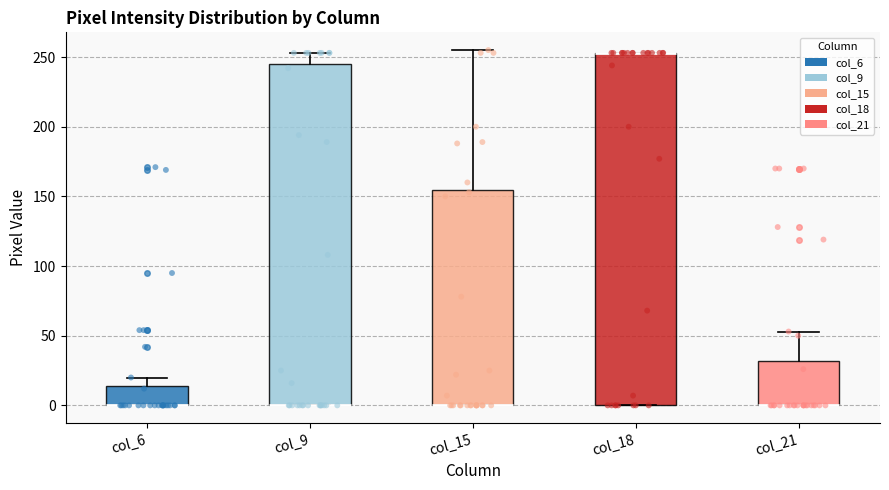

Reading left to right, read every box against the y-axis: the position of its median line, the range the box covers, and the ends of its whiskers. The values are not printed on the chart, so give them approximately, as read against the axis.

col_6: median 0 (drawn on the box's lower edge), box 0 to 15, whiskers 0 to 20
col_9: median 0 (drawn on the box's lower edge), box 0 to 245, whiskers 0 to 255
col_15: median 0 (drawn on the box's lower edge), box 0 to 155, whiskers 0 to 255
col_18: median 255 (drawn on the box's upper edge), box 0 to 255, whiskers 0 to 255
col_21: median 0 (drawn on the box's lower edge), box 0 to 30, whiskers 0 to 55